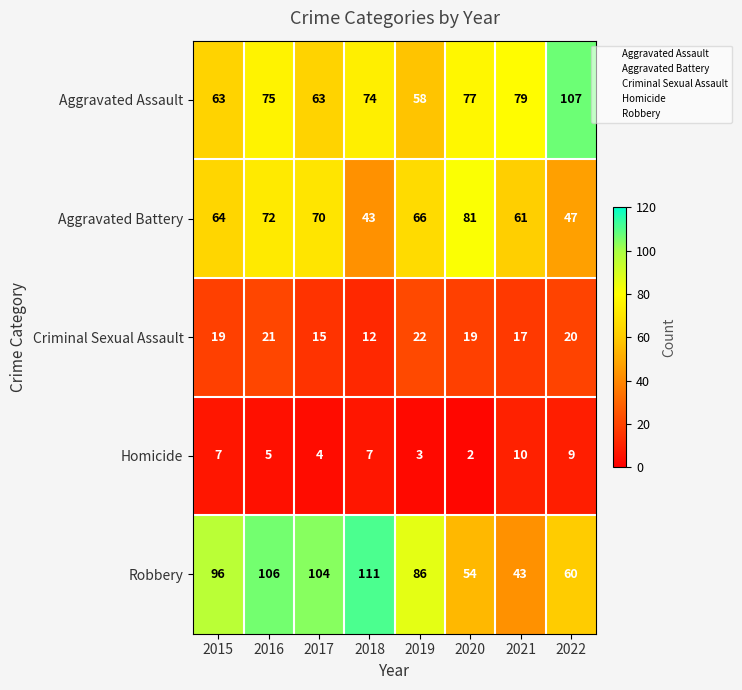

What is the maximum value for Aggravated Battery?

81